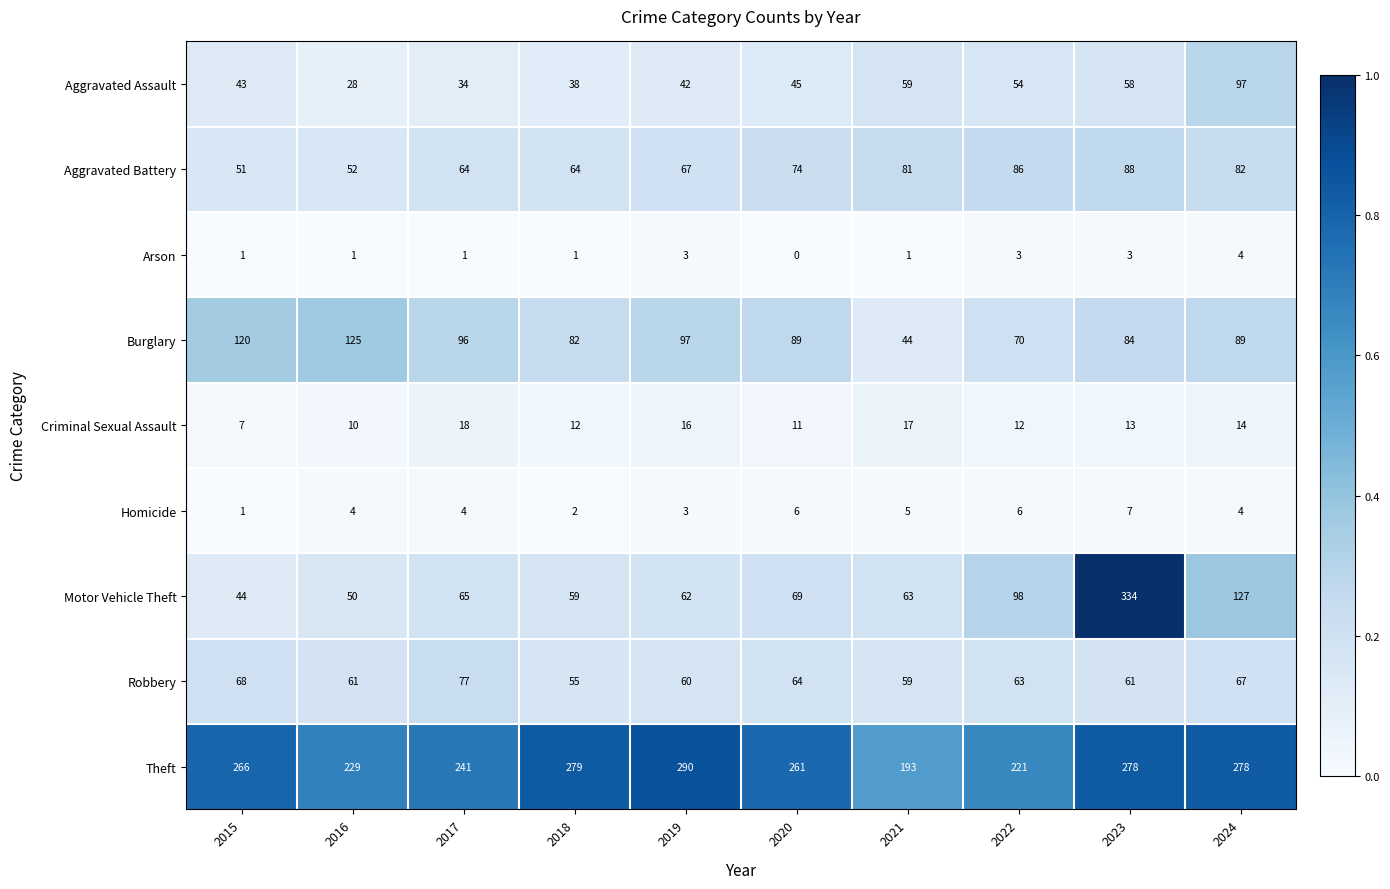

The value of Burglary at 2021 is 44. True or false?

True